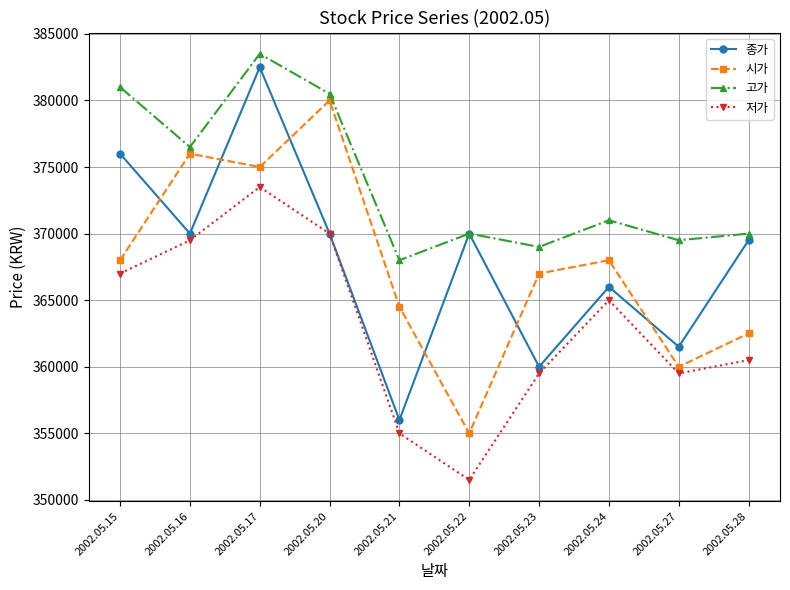

Between 2002.05.20 and 2002.05.24, which series saw the biggest shift?

시가